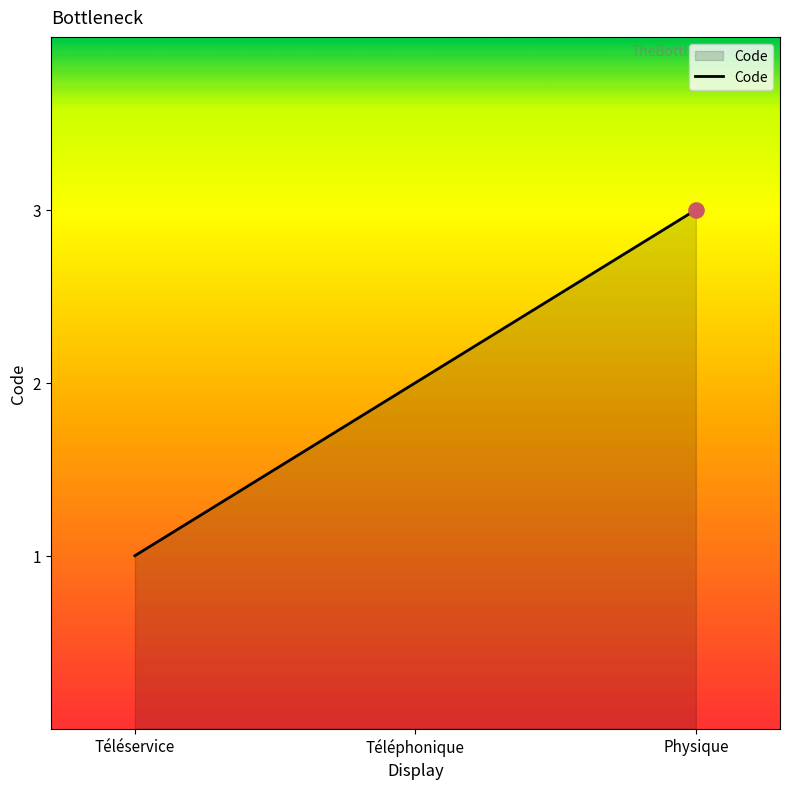

Between Physique and Téléphonique, which is larger?

Physique